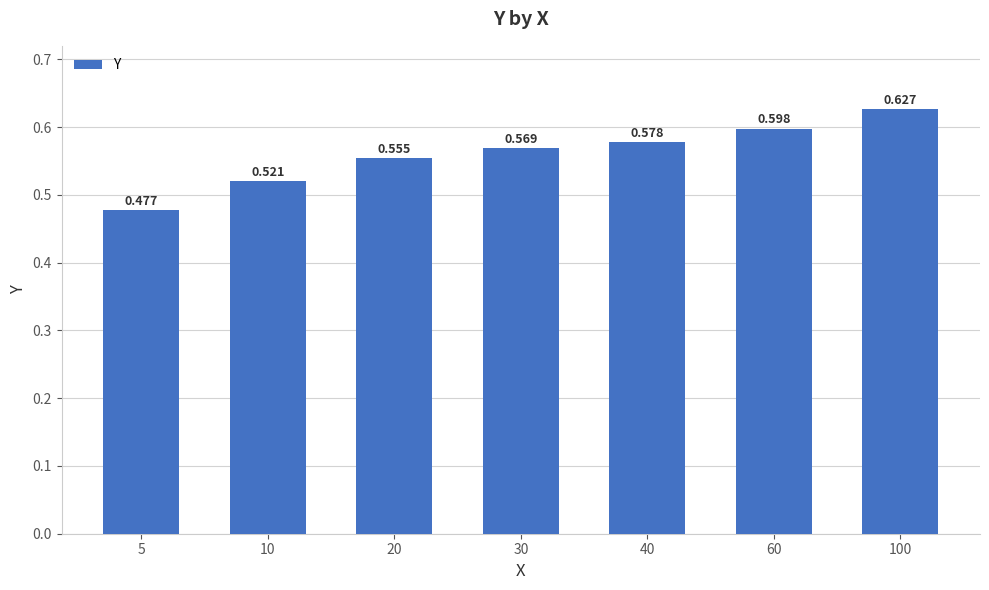

At which label is the value closest to 0?

5